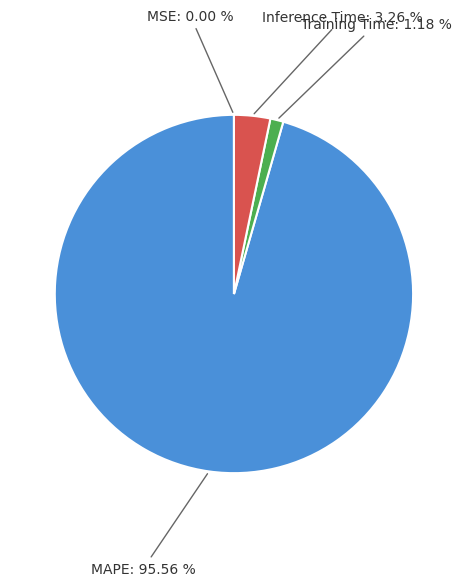

Does MAPE account for over 50% of the chart?

Yes